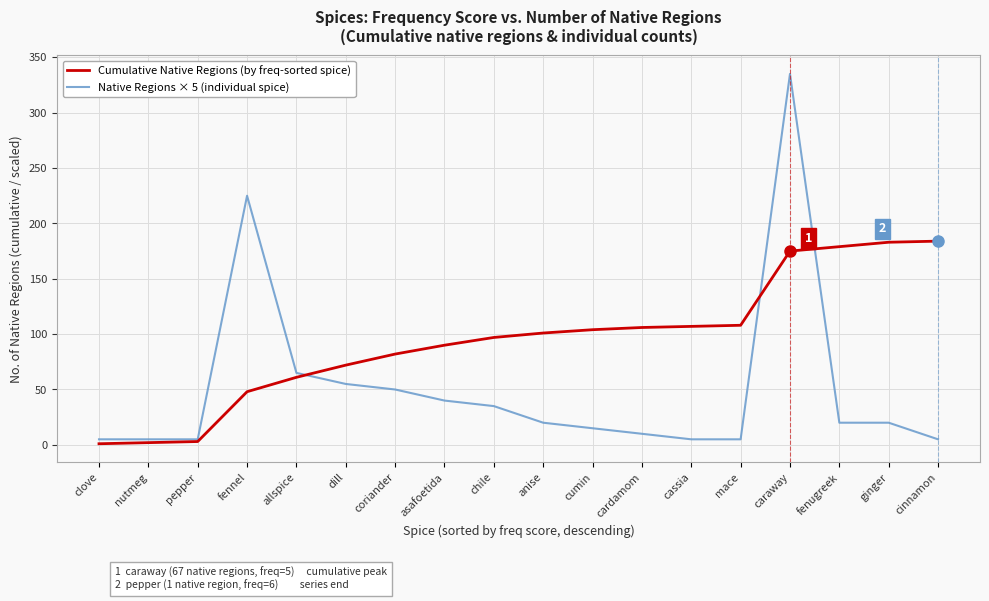

True or false: Cumulative Native Regions (by freq-sorted spice) has a value of 97 at chile.

True